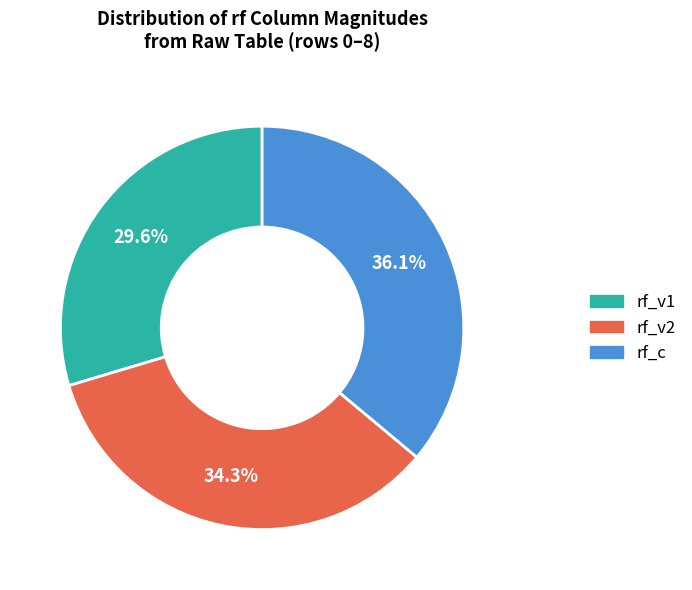

How many slices are in this pie chart?

3